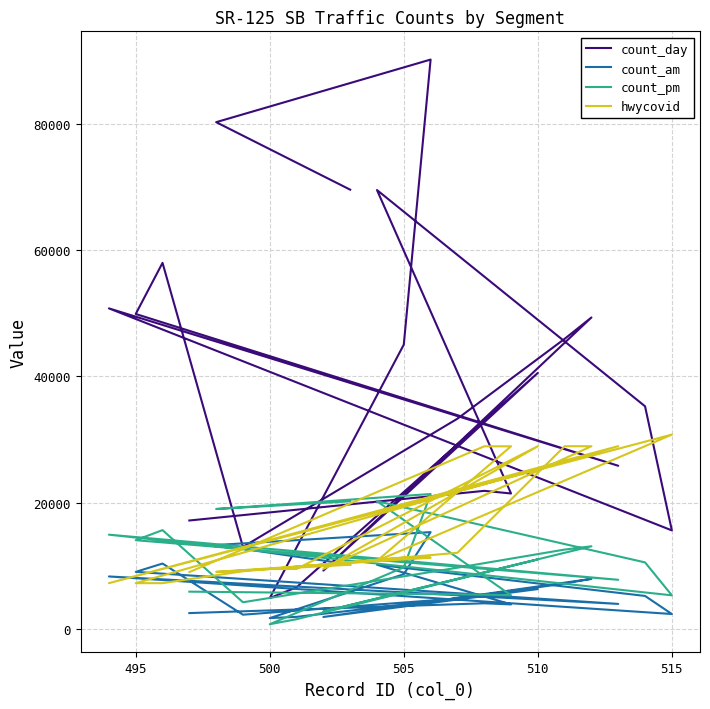

True or false: hwycovid has more than 2 points higher than both neighbors.

True